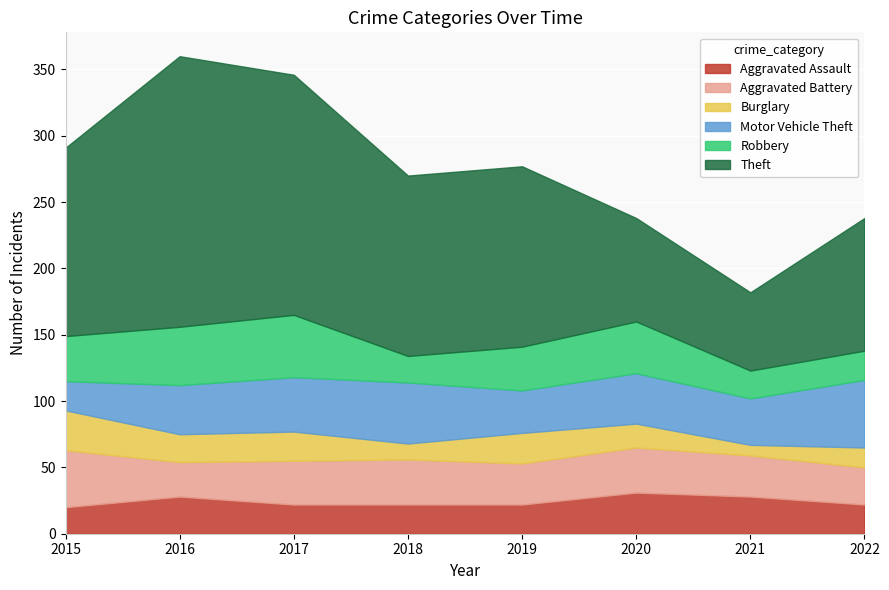

What is the value of the Burglary point at the 8th from the left?

15